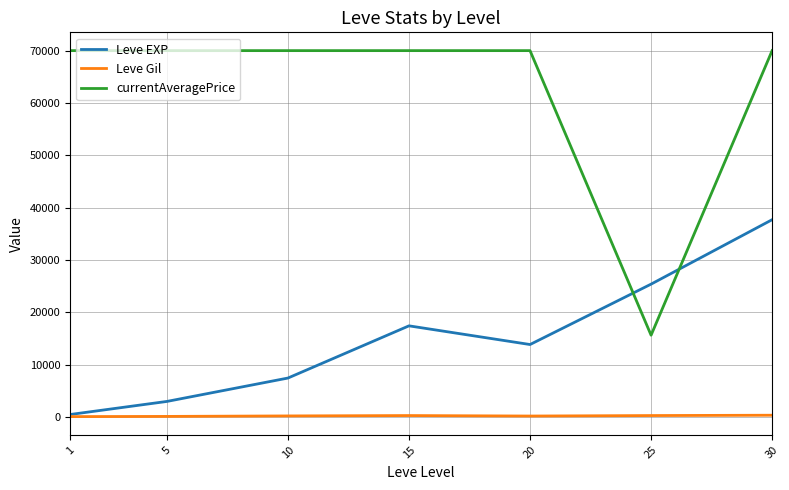

What is the sum of all Leve EXP values?

105440.2